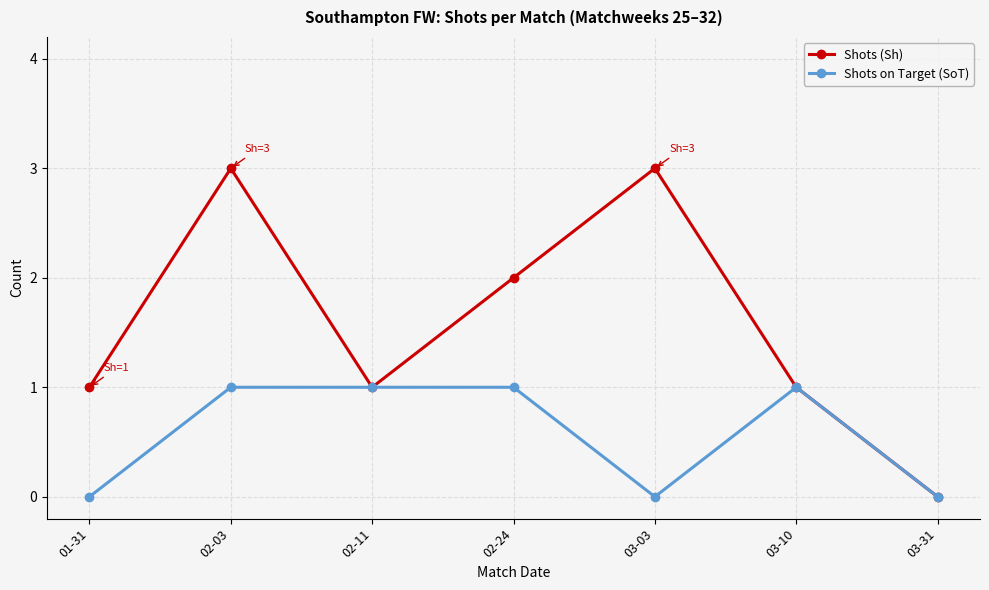

How many data points does each series have?

7